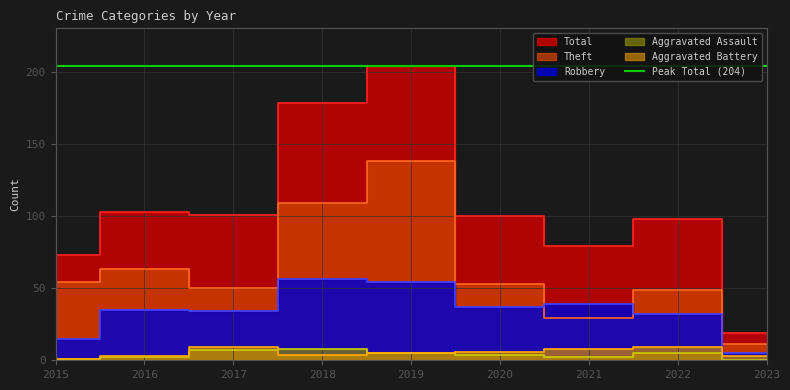

At 2017, list the series in order from smallest to largest.

Aggravated Assault, Aggravated Battery, Robbery, Theft, Total